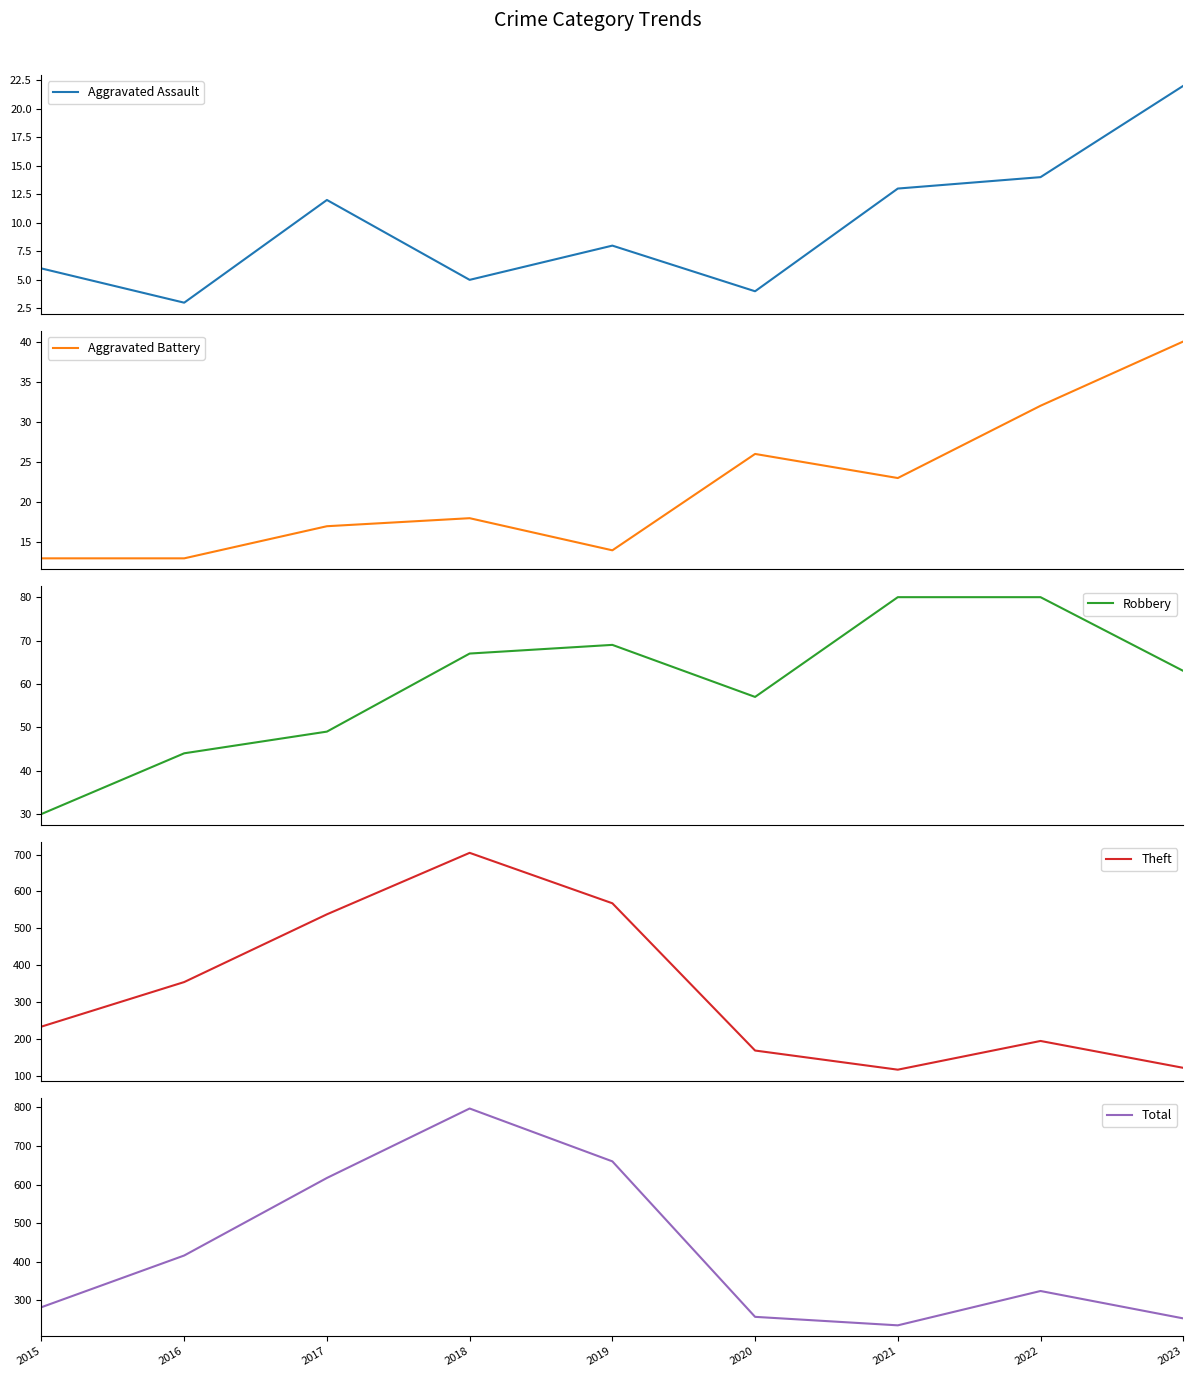

Reading left to right, what are all the values shown in this chart?

Aggravated Assault: 2015=6	2016=3	2017=12	2018=5	2019=8	2020=4	2021=13	2022=14	2023=22
Aggravated Battery: 2015=13	2016=13	2017=17	2018=18	2019=14	2020=26	2021=23	2022=32	2023=40
Robbery: 2015=30	2016=44	2017=49	2018=67	2019=69	2020=57	2021=80	2022=80	2023=63
Theft: 2015=233	2016=354	2017=538	2018=705	2019=568	2020=168	2021=116	2022=194	2023=121
Total: 2015=282	2016=416	2017=617	2018=797	2019=660	2020=257	2021=235	2022=324	2023=253